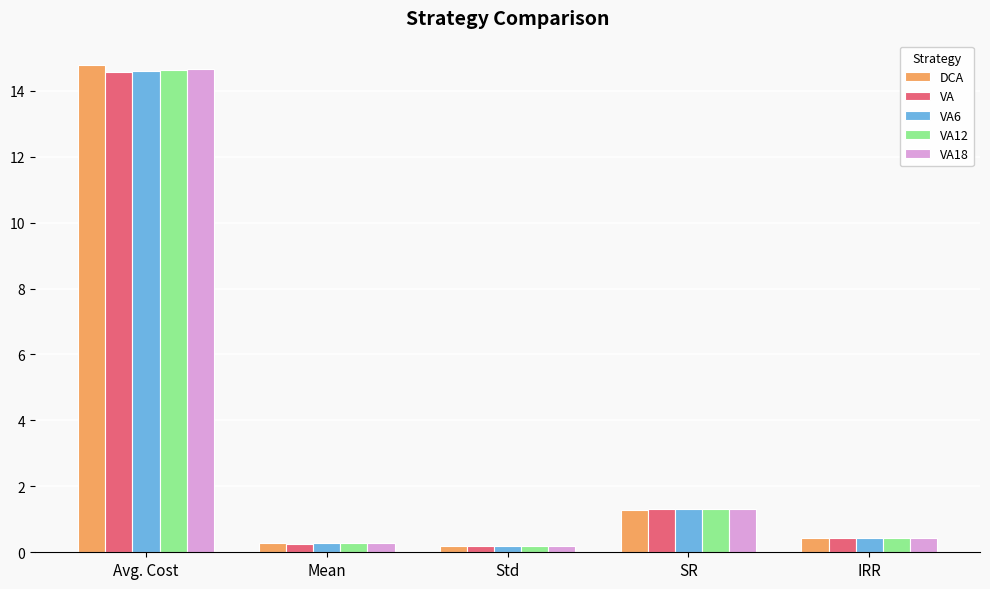

What is the value of the VA bar at the 2nd from the left?

0.3